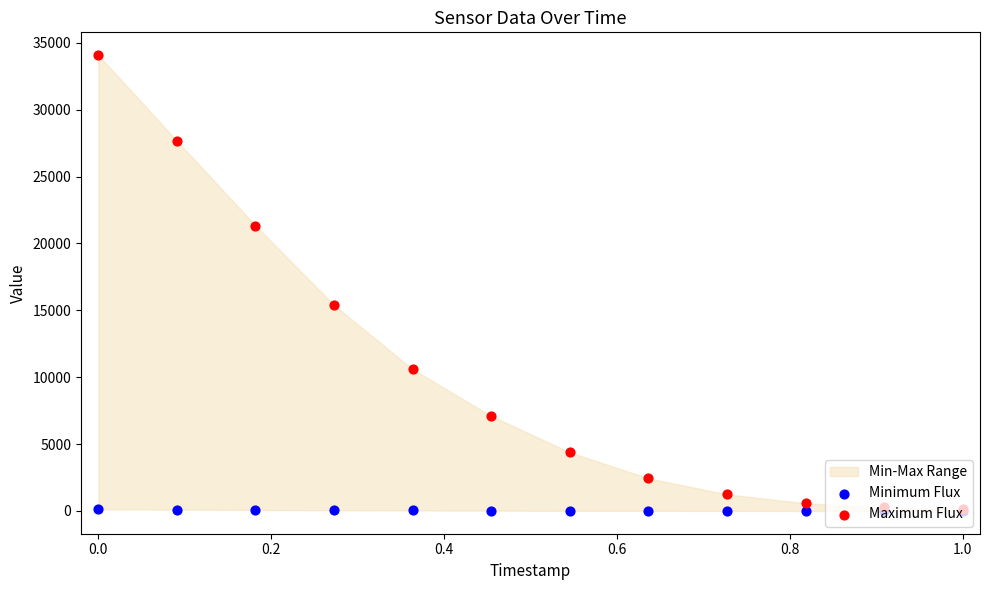

At how many categories does at least one series exceed 20652?

3